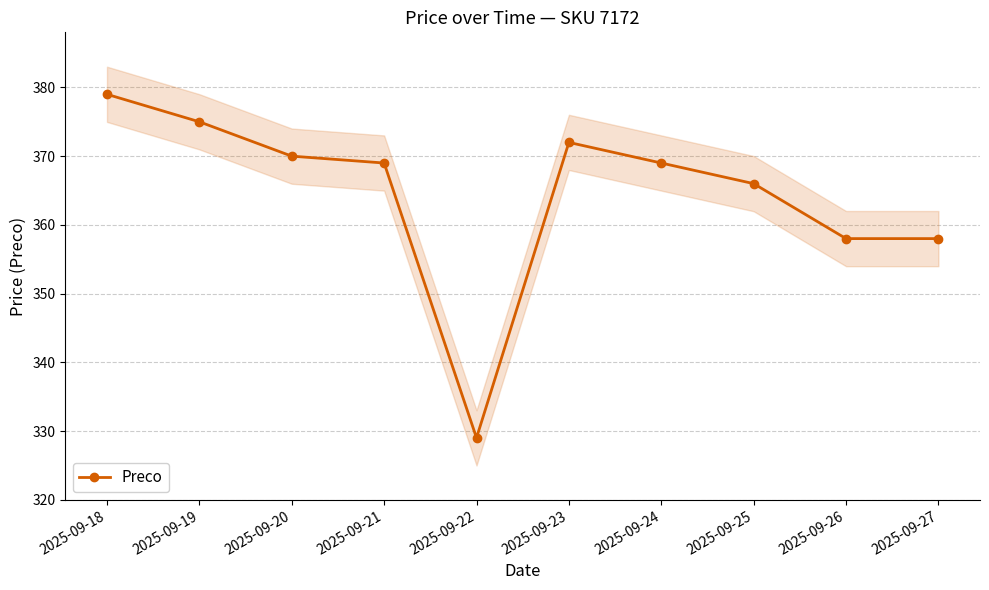

What is the smallest value displayed?

329